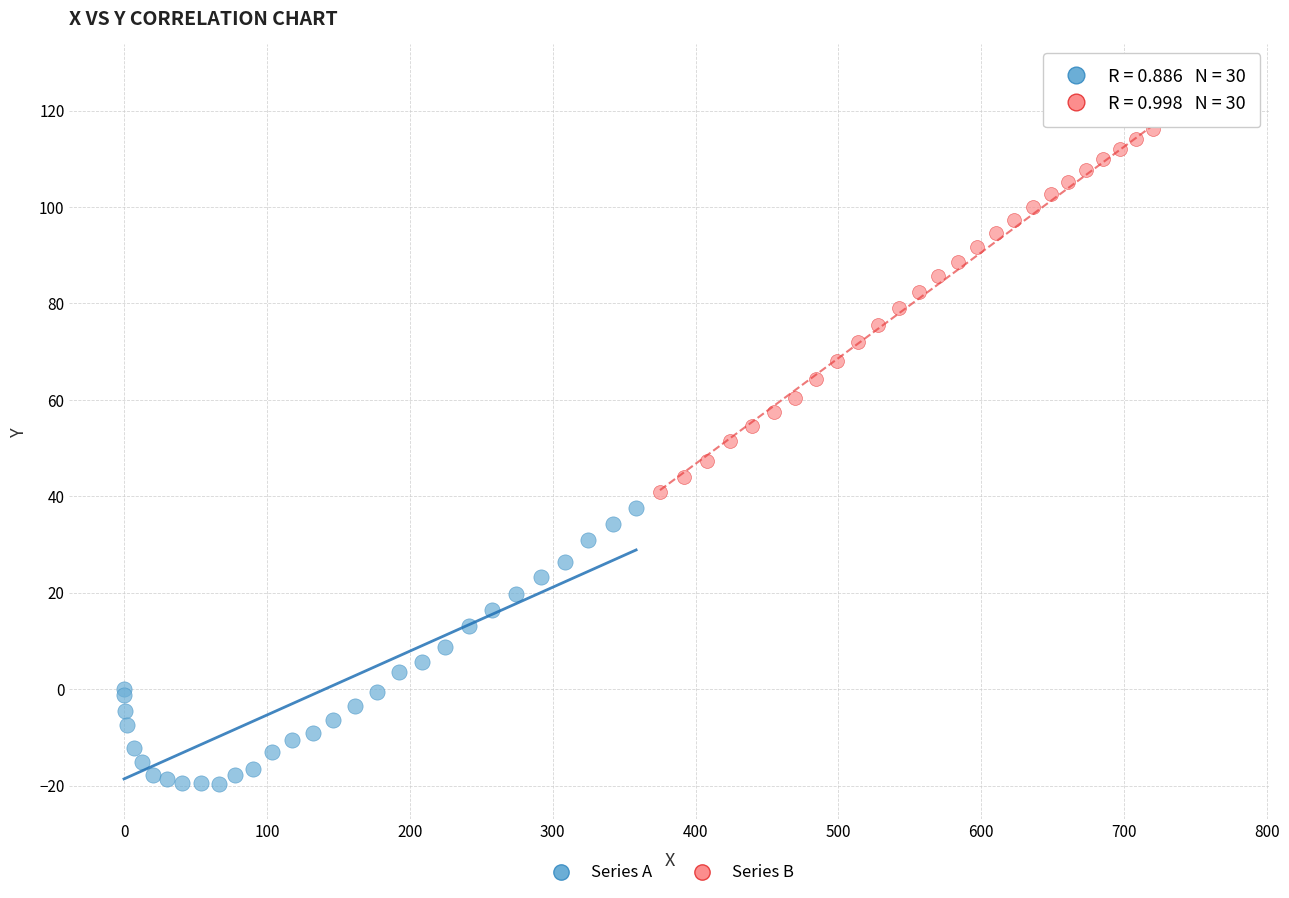

Which series contains the highest Y value?

Series B